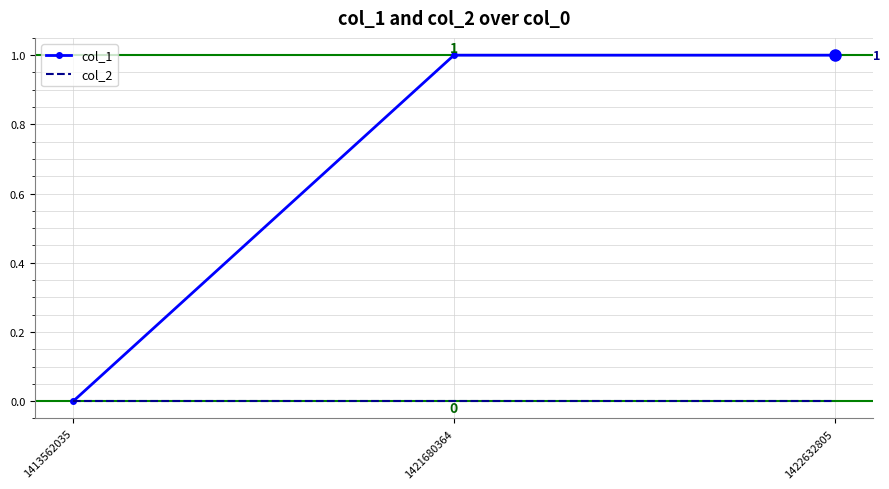

Is it true that col_1 equals 1 at 1421680364?

True